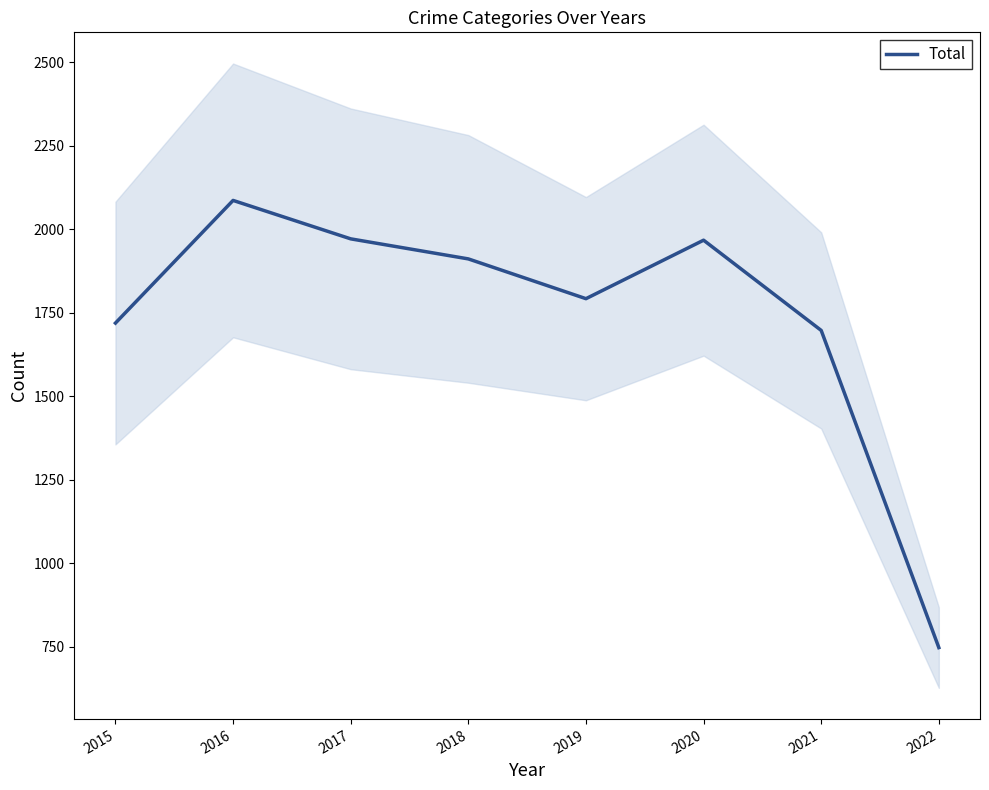

Reading left to right, transcribe all the data shown in this chart.

1719	2086	1971	1911	1792	1967	1697	748